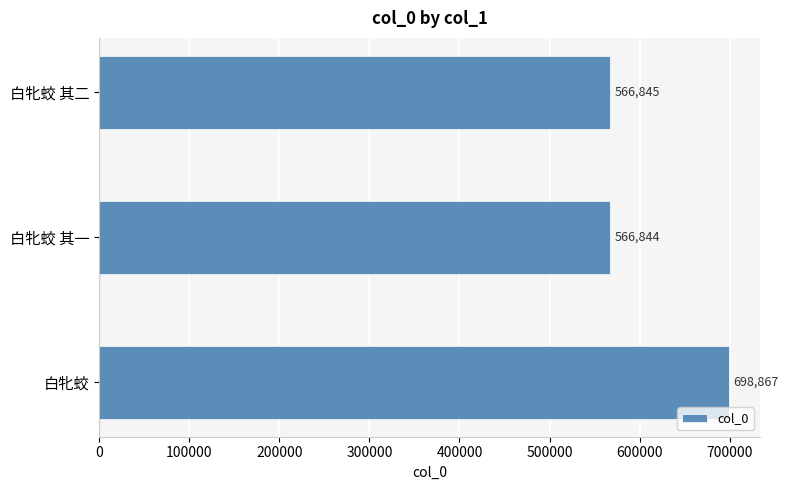

How many categories are shown in the chart?

3